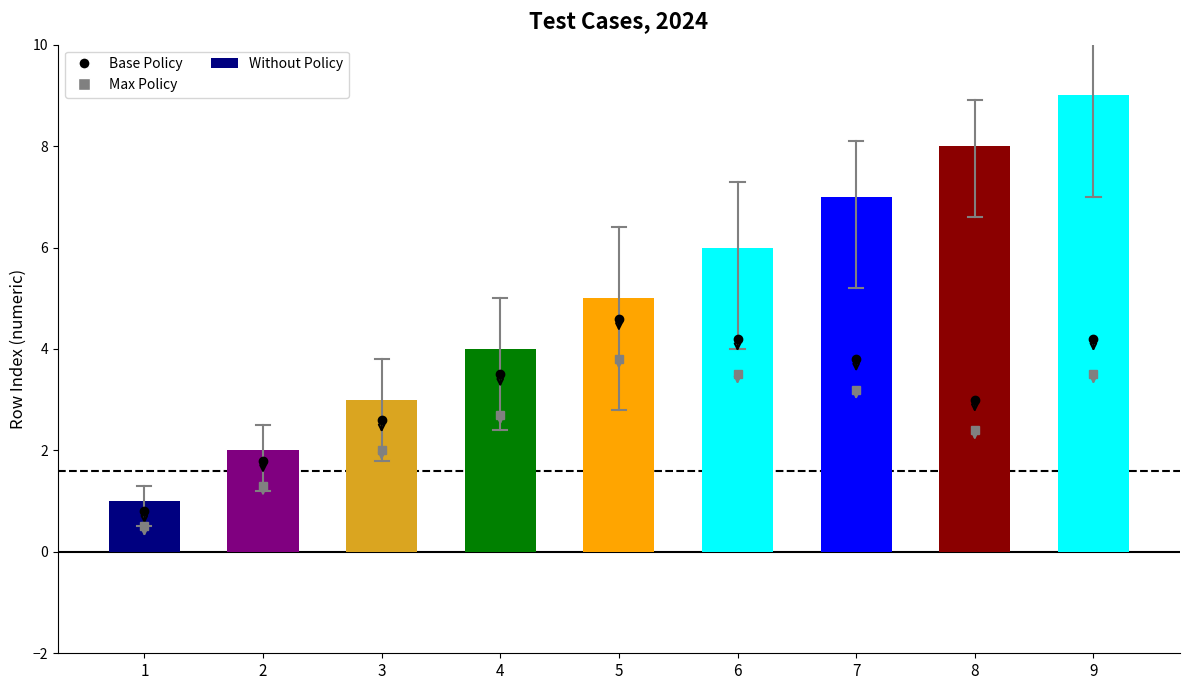

What is the difference between the values at 6 and 2?

4